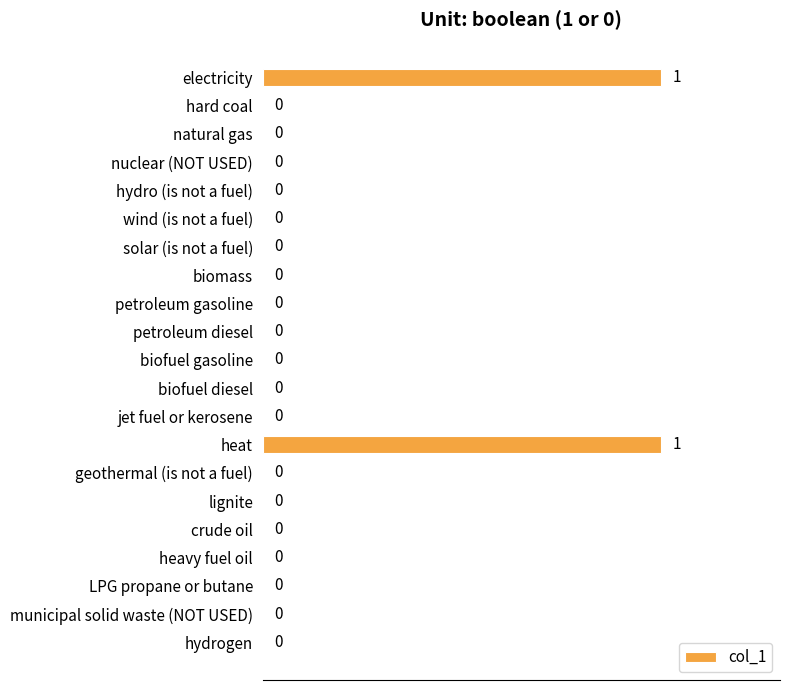

Between biomass and heat, which is larger?

heat